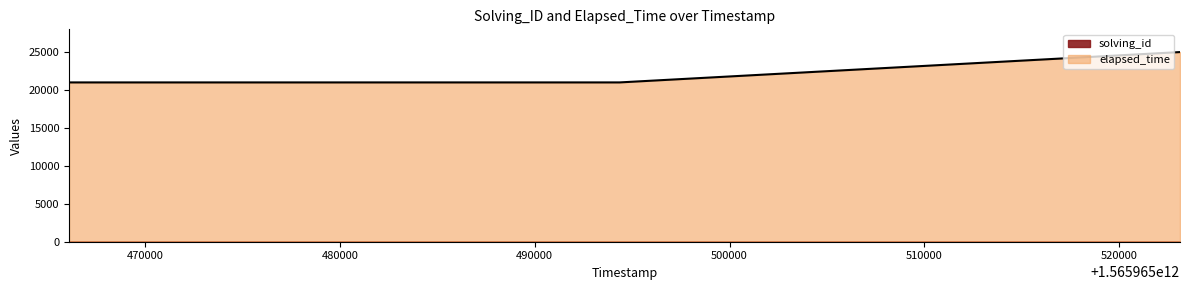

What is the sum of the values at 1565965494362 and 1565965523119?

46005